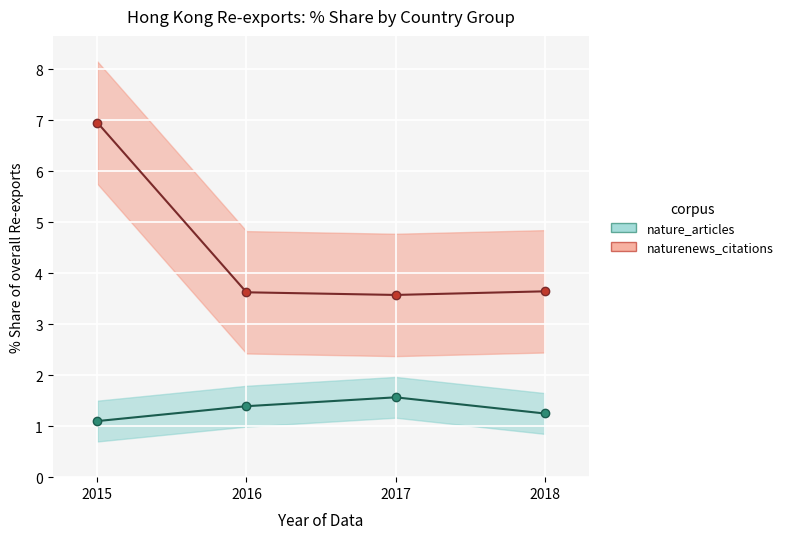

Which label corresponds to the smallest value in the chart?

2015